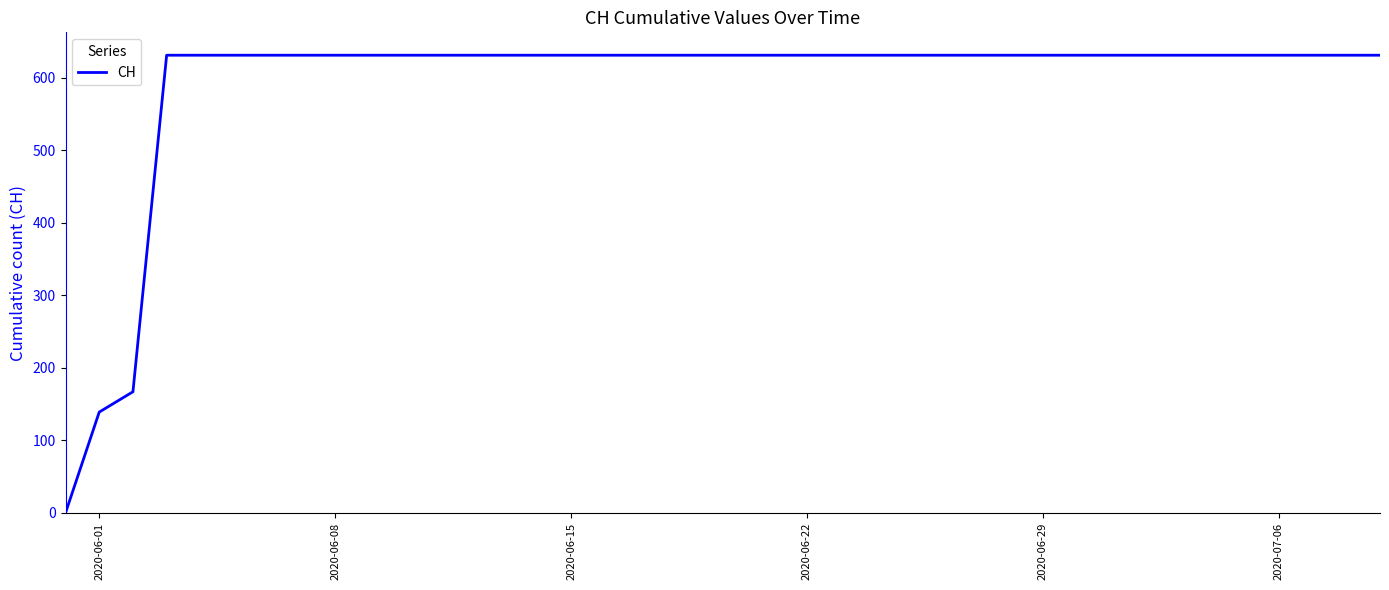

How many lines are shown in the chart?

1